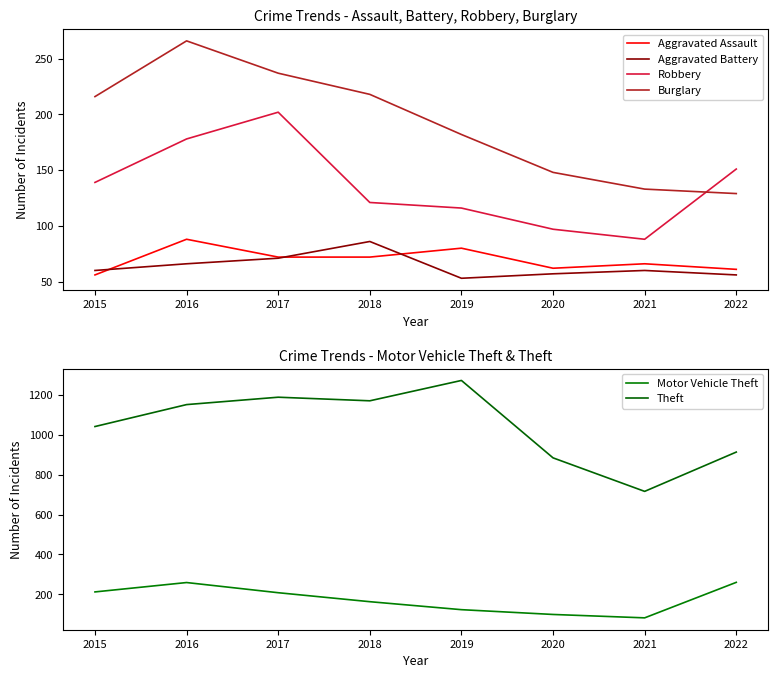

What is the minimum value for Theft?

716